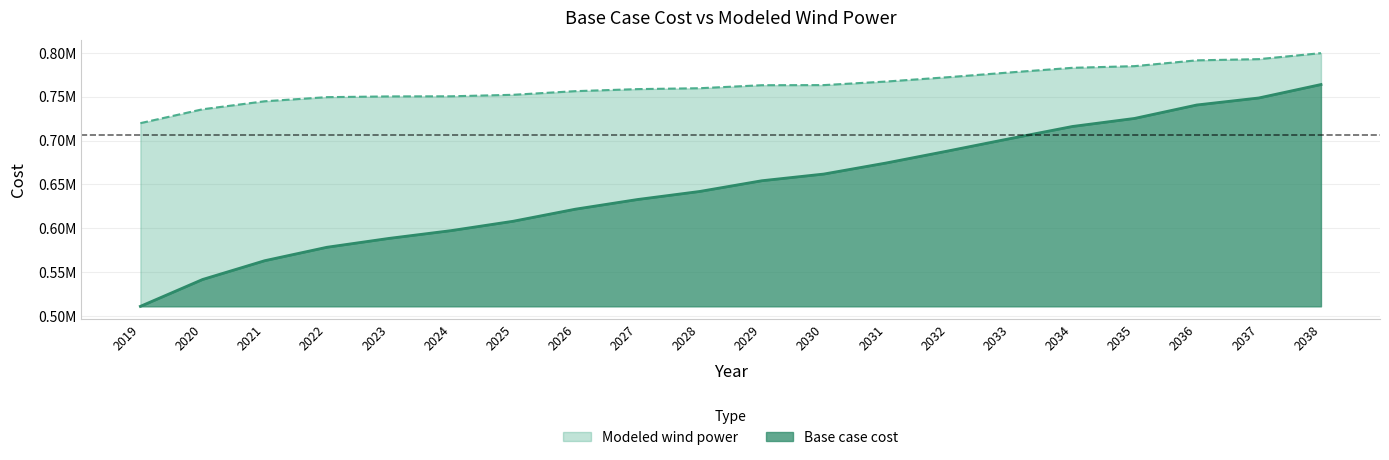

At which label is Modeled wind power closest to 759787?

2028